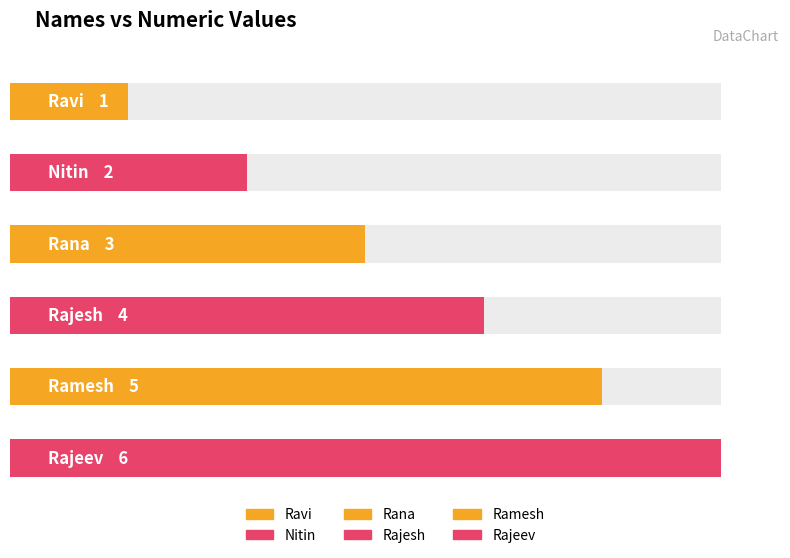

True or false: the data shows 3 at Rana.

True